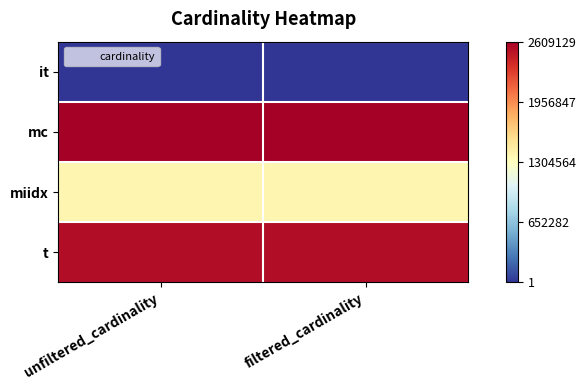

Reading left to right, what are all the values shown in this chart?

it: unfiltered_cardinality=113	filtered_cardinality=1
mc: unfiltered_cardinality=2609129	filtered_cardinality=2609129
miidx: unfiltered_cardinality=1380035	filtered_cardinality=1380035
t: unfiltered_cardinality=2528312	filtered_cardinality=2528312